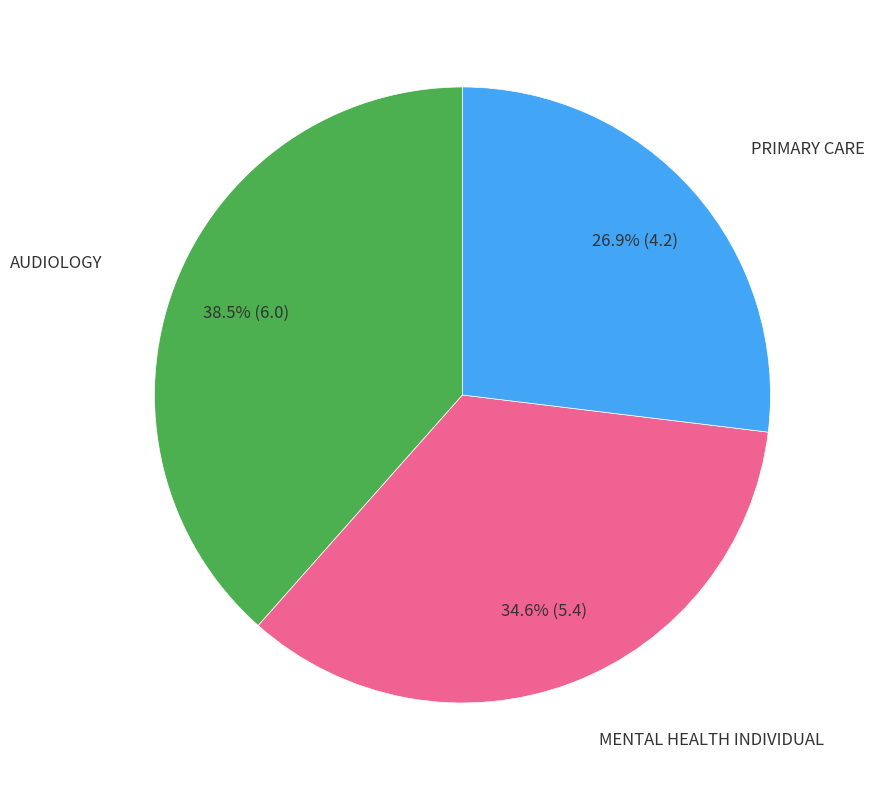

To the nearest percent, what is the average slice percentage?

33%